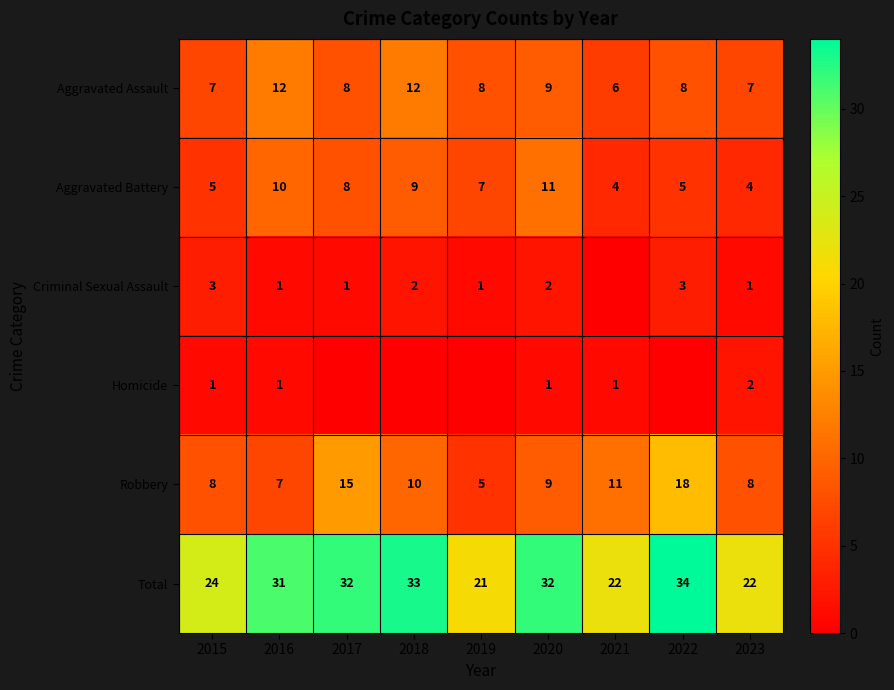

At which label is Aggravated Battery closest to 7?

2019